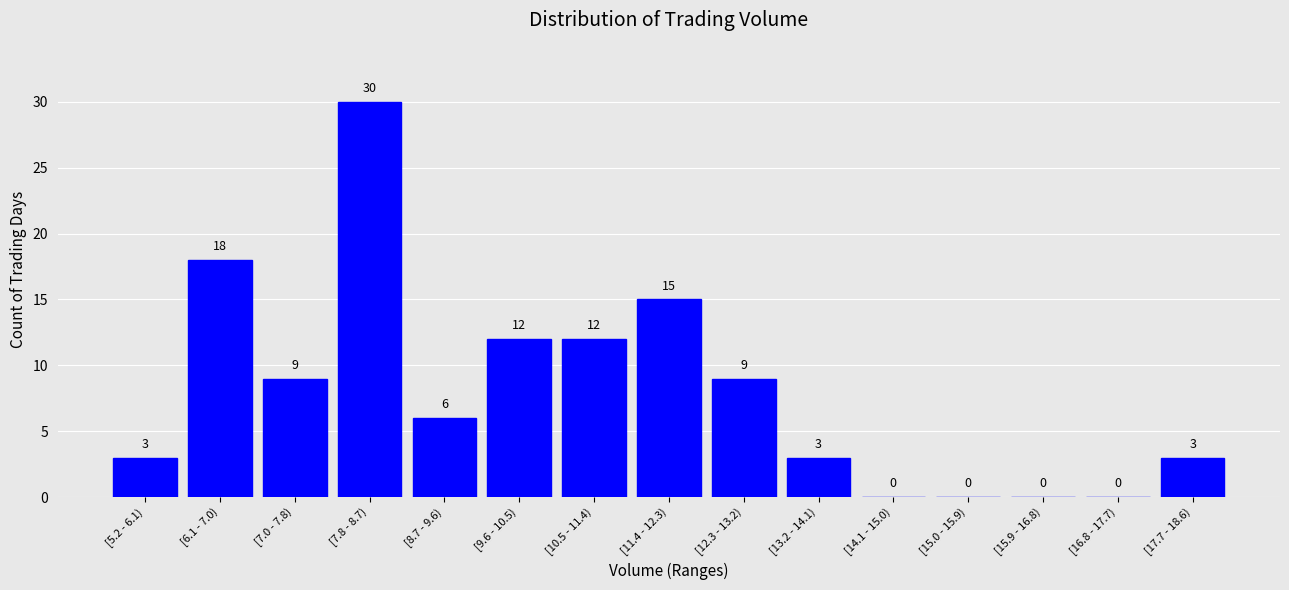

Reading left to right, transcribe all the data shown in this chart.

[5.2 - 6.1)=3	[6.1 - 7.0)=18	[7.0 - 7.8)=9	[7.8 - 8.7)=30	[8.7 - 9.6)=6	[9.6 - 10.5)=12	[10.5 - 11.4)=12	[11.4 - 12.3)=15	[12.3 - 13.2)=9	[13.2 - 14.1)=3	[14.1 - 15.0)=0	[15.0 - 15.9)=0	[15.9 - 16.8)=0	[16.8 - 17.7)=0	[17.7 - 18.6)=3